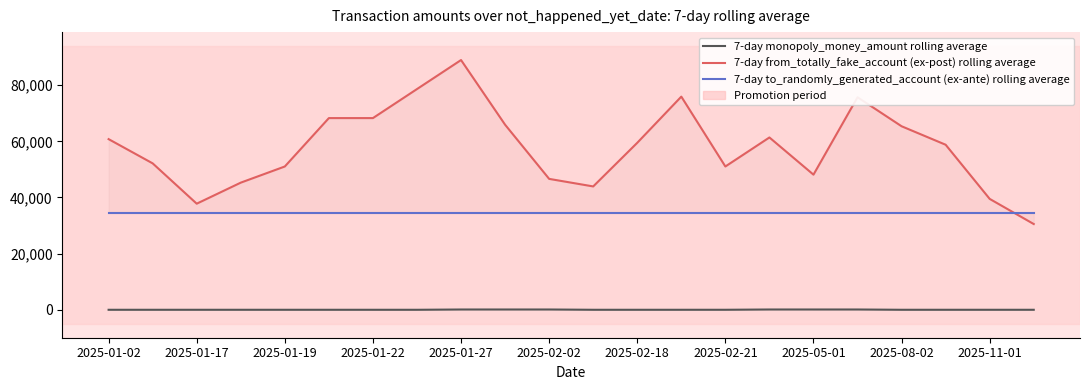

What is the value of the 7-day to_randomly_generated_account (ex-ante) rolling average point at the 5th from the left?

34472.0